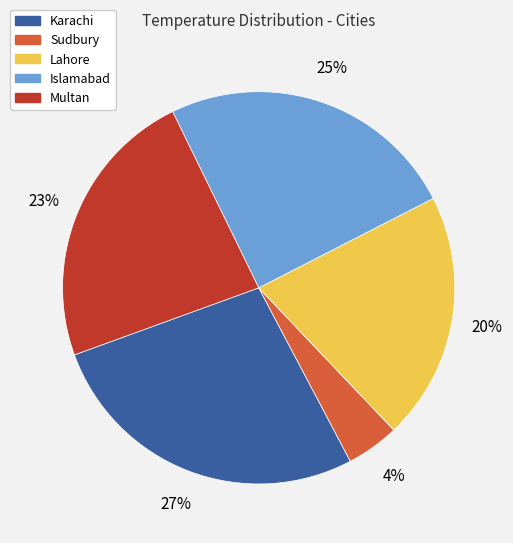

True or false: Islamabad accounts for 25% of the total.

True